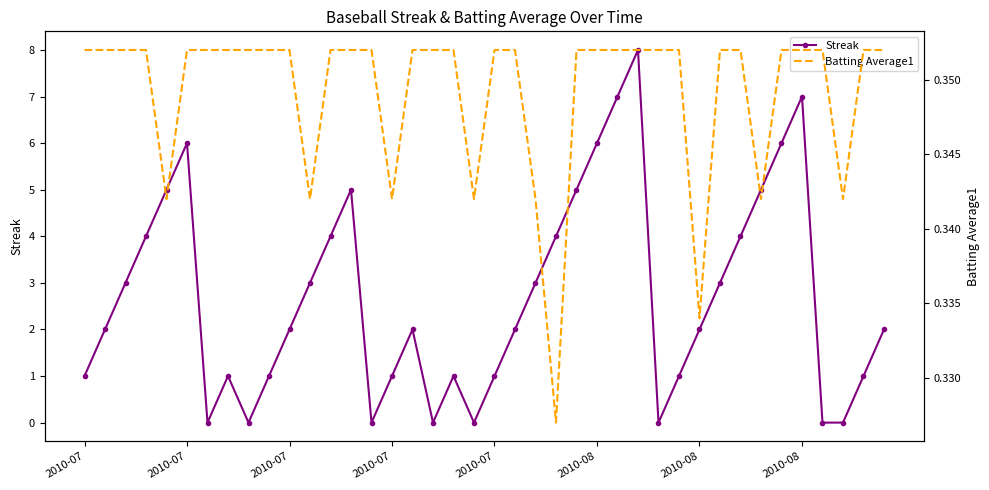

What is the greatest value displayed?

8.0